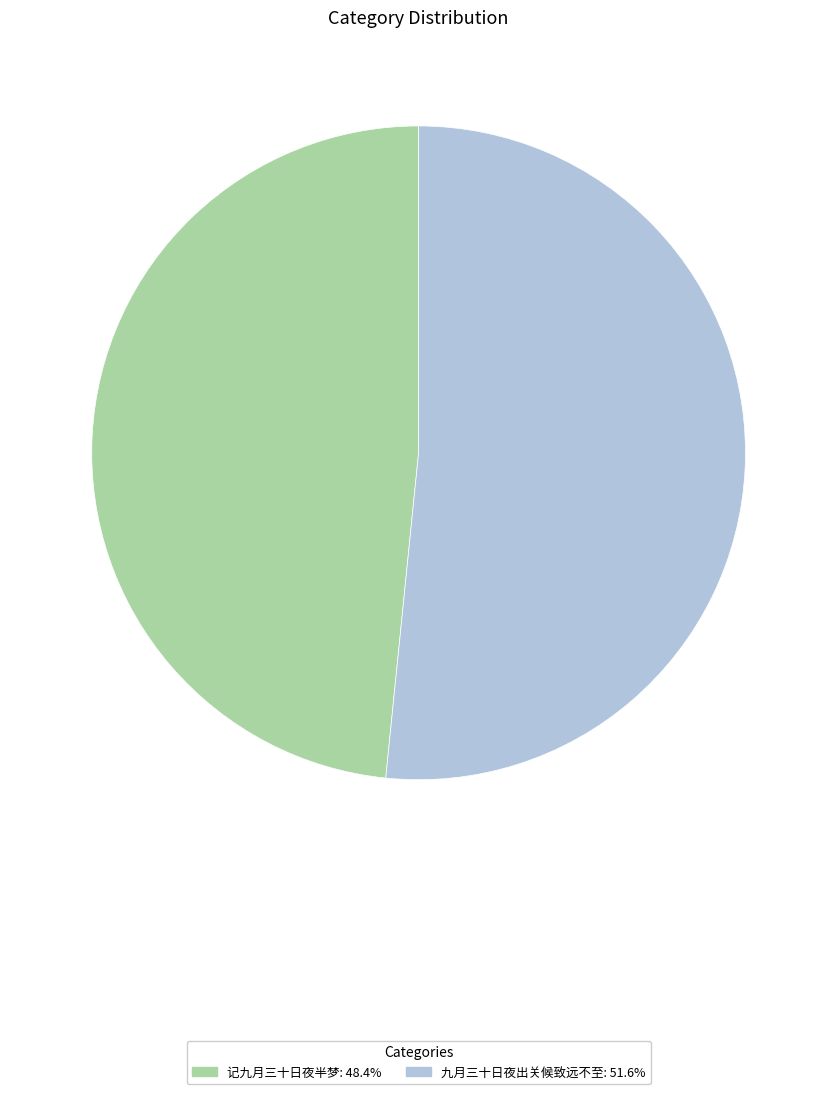

Does any single category account for the majority?

Yes